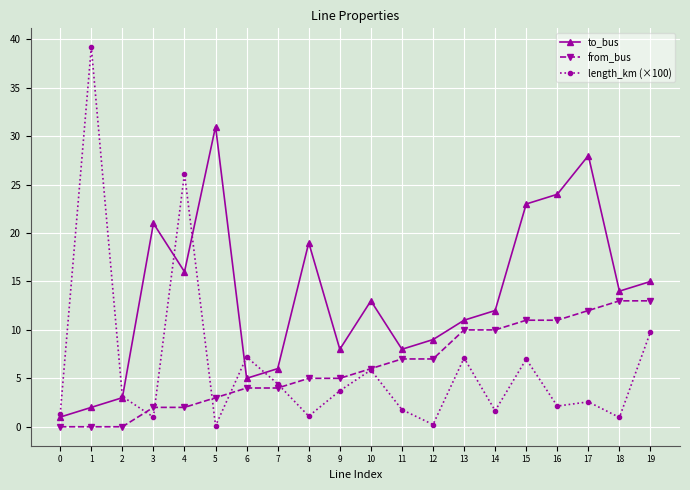

What is the total value across all series at 14?

23.7